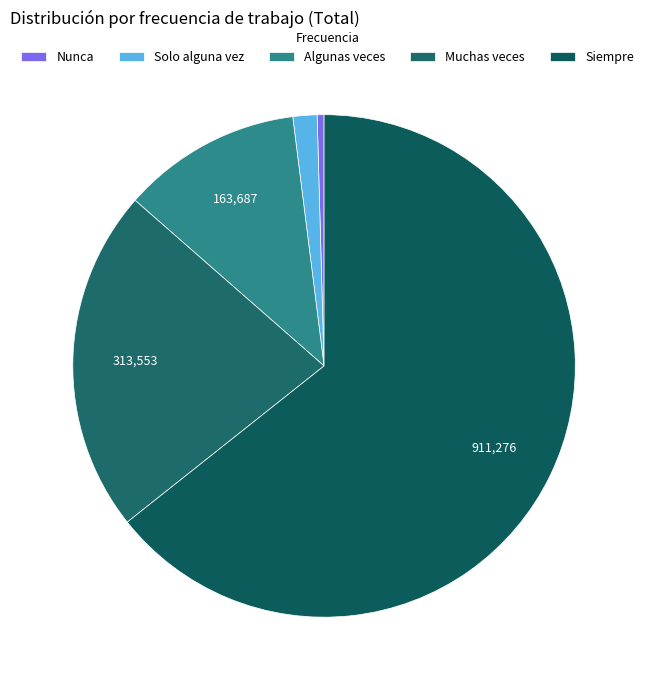

Rank the categories by value from lowest to highest.

Nunca, Solo alguna vez, Algunas veces, Muchas veces, Siempre